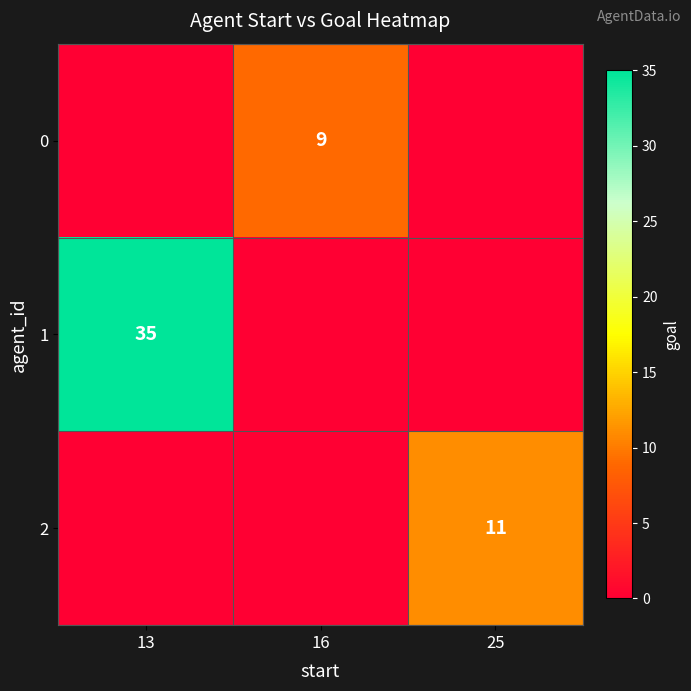

Is it true that 0 equals 16 at 16?

False